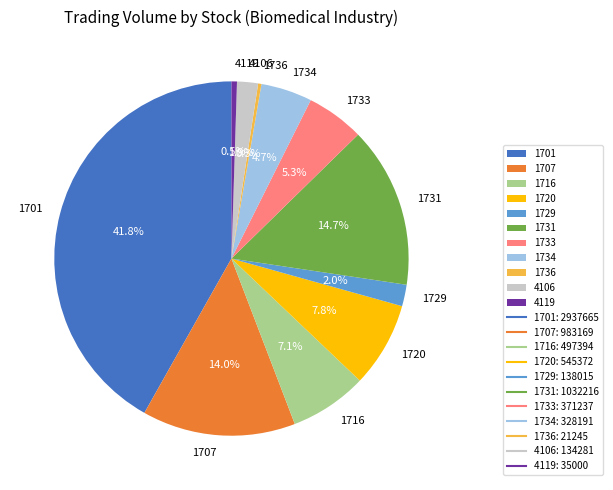

How many segments does this pie chart have?

11